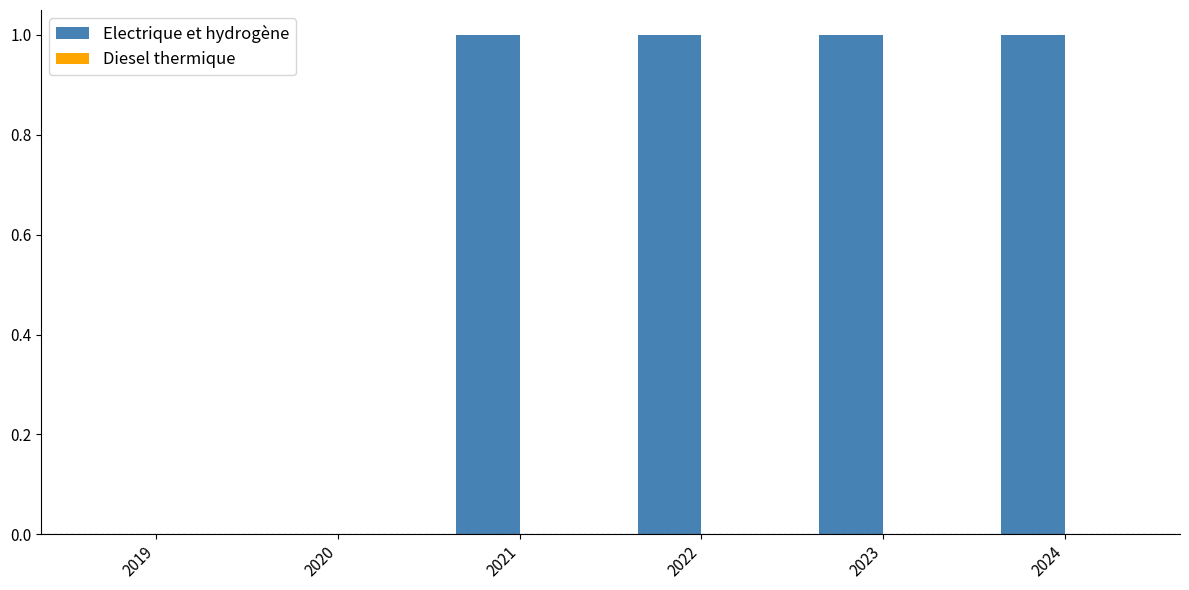

What is the sum of all values?

4